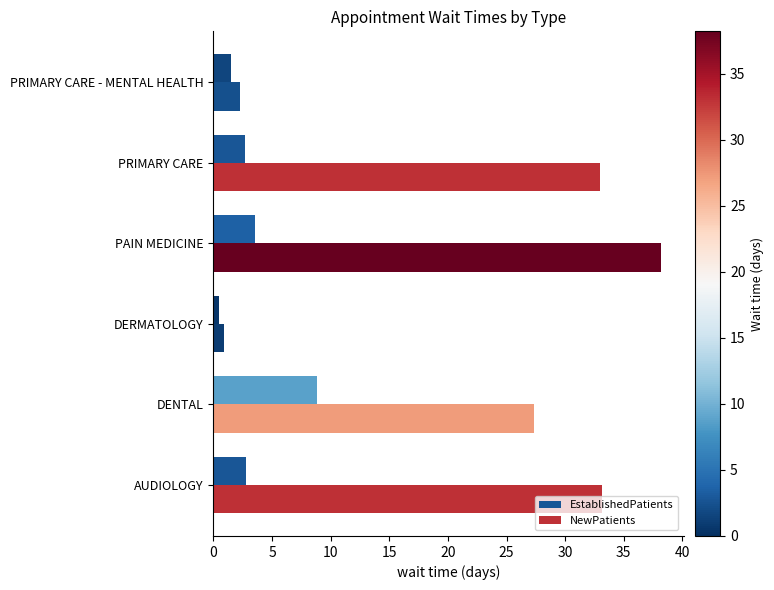

Which series has the largest total across all categories?

NewPatients